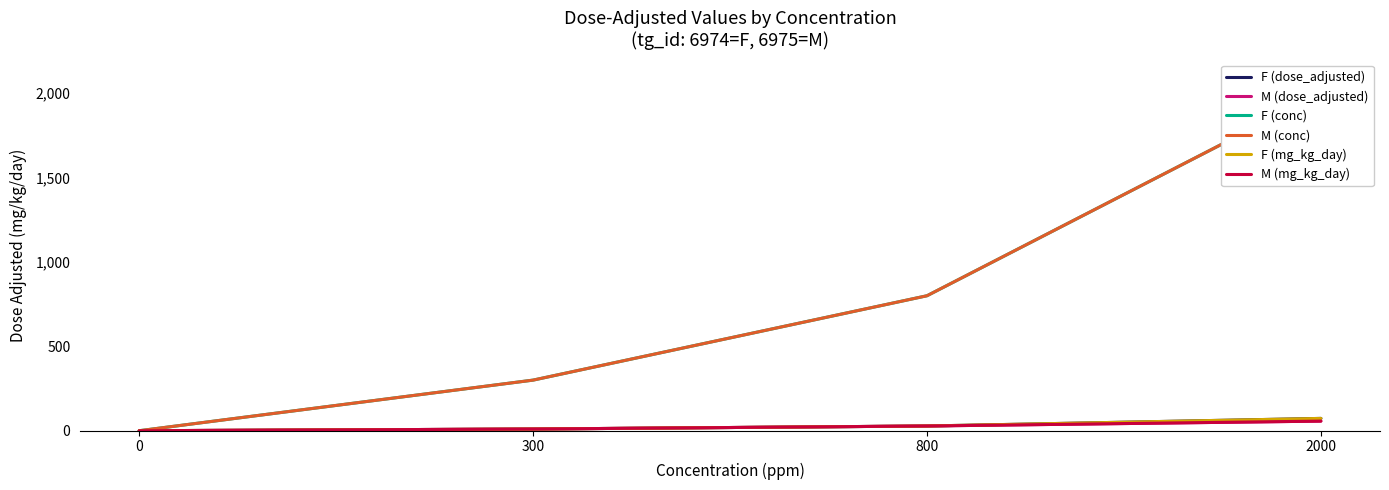

How many lines are shown in the chart?

6